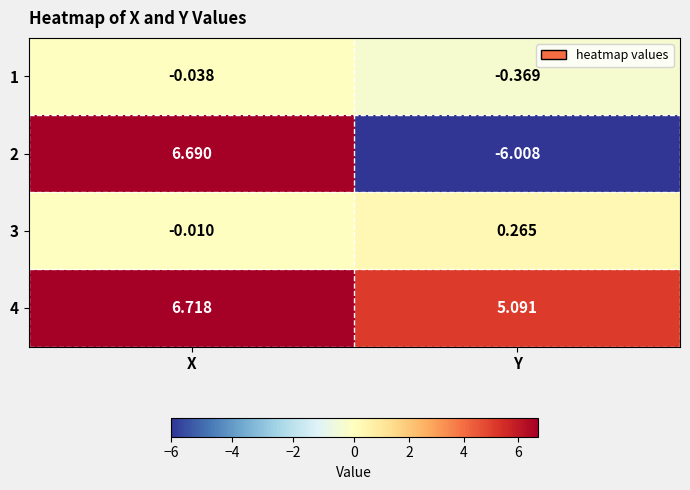

Which category has the lowest value across all series?

Y